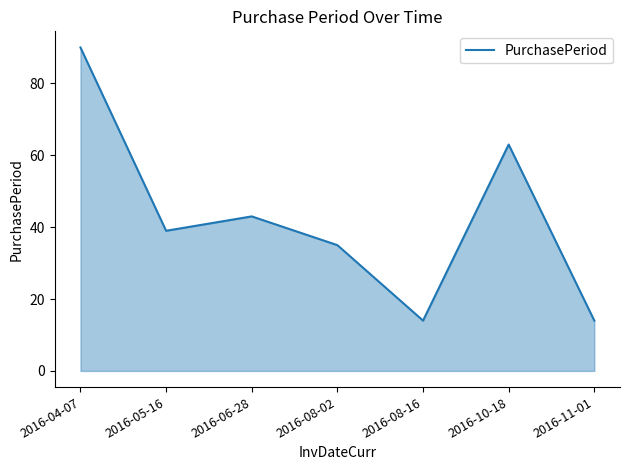

Does the chart display data point markers on the line(s)?

No